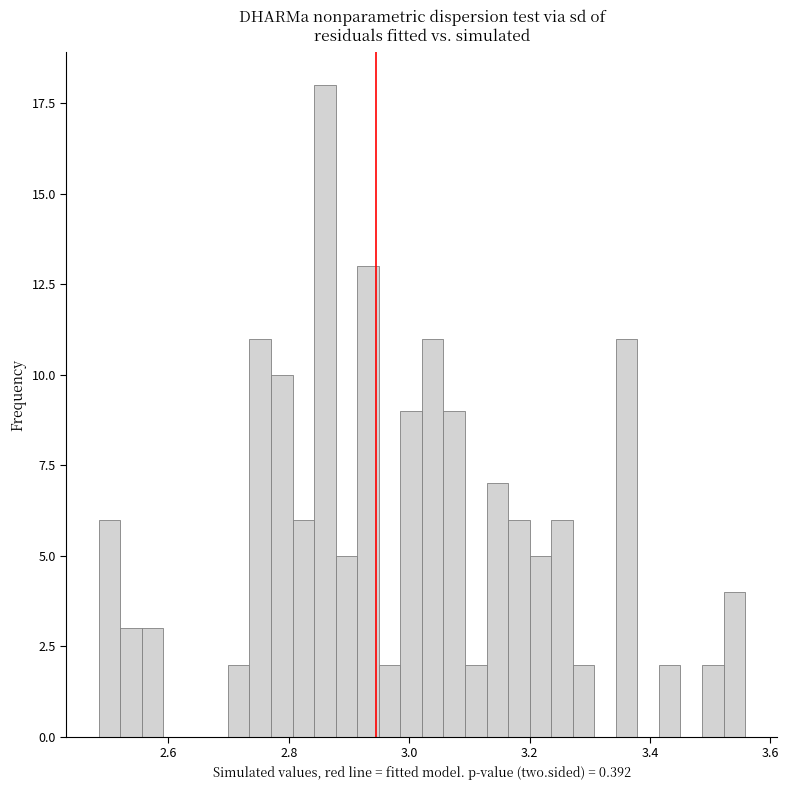

Read against the x-axis, roughly where is the centre of the tallest bar?

2.86